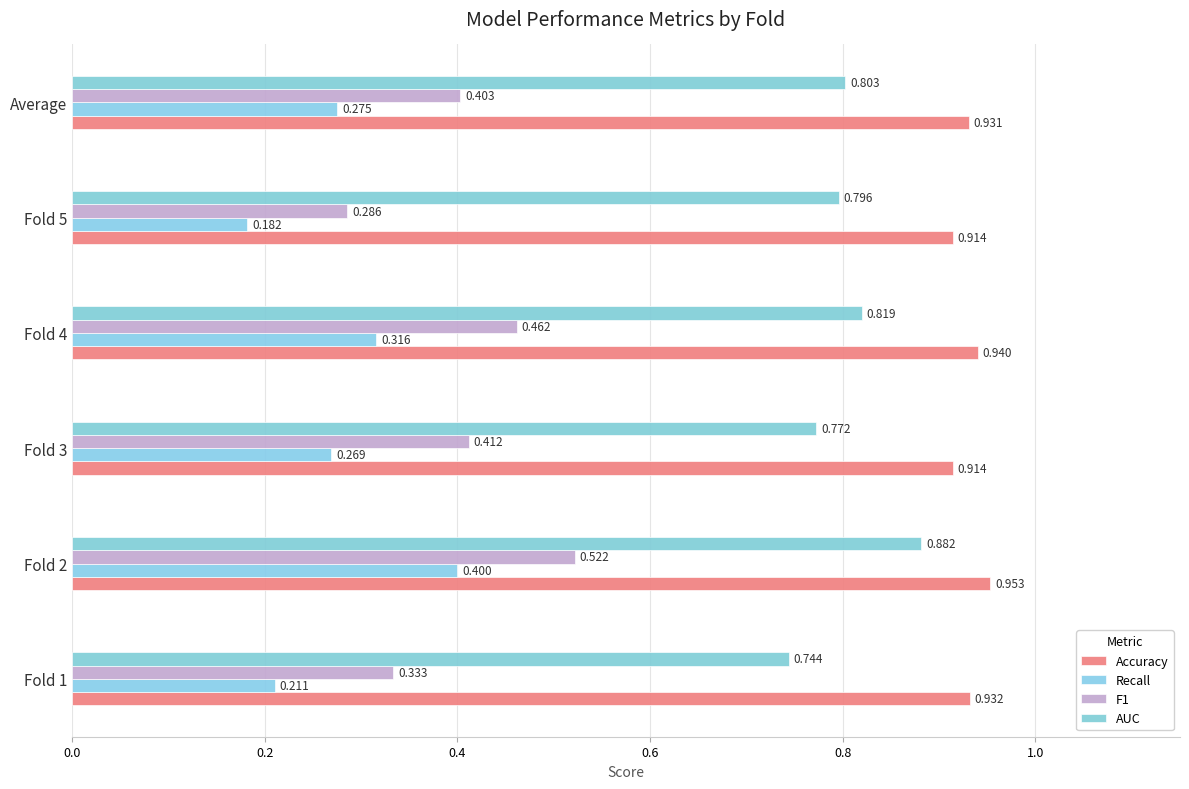

At how many categories does at least one series exceed 0?

6